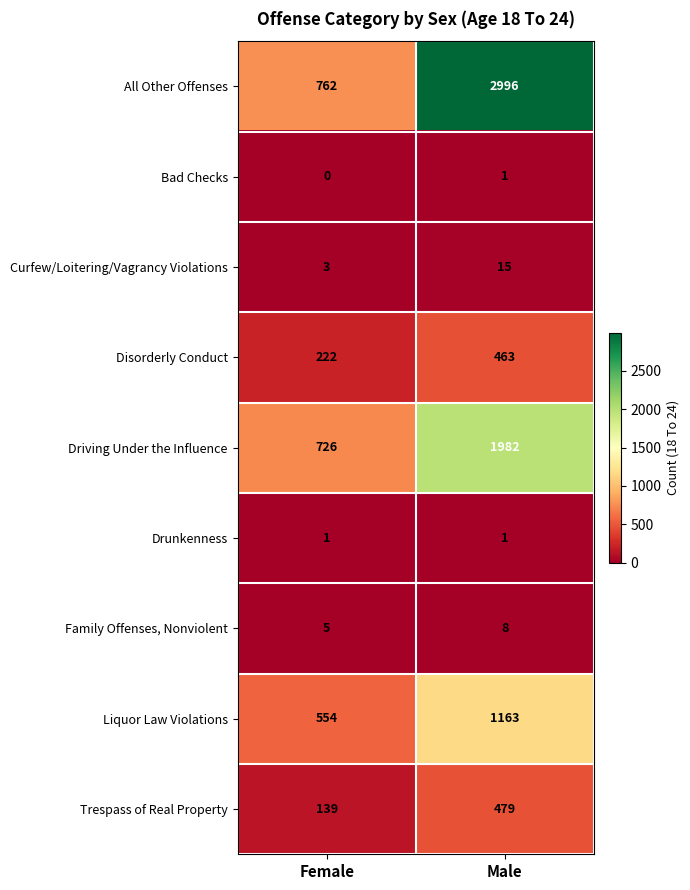

The Bad Checks series shows 1 at Male. True or false?

True